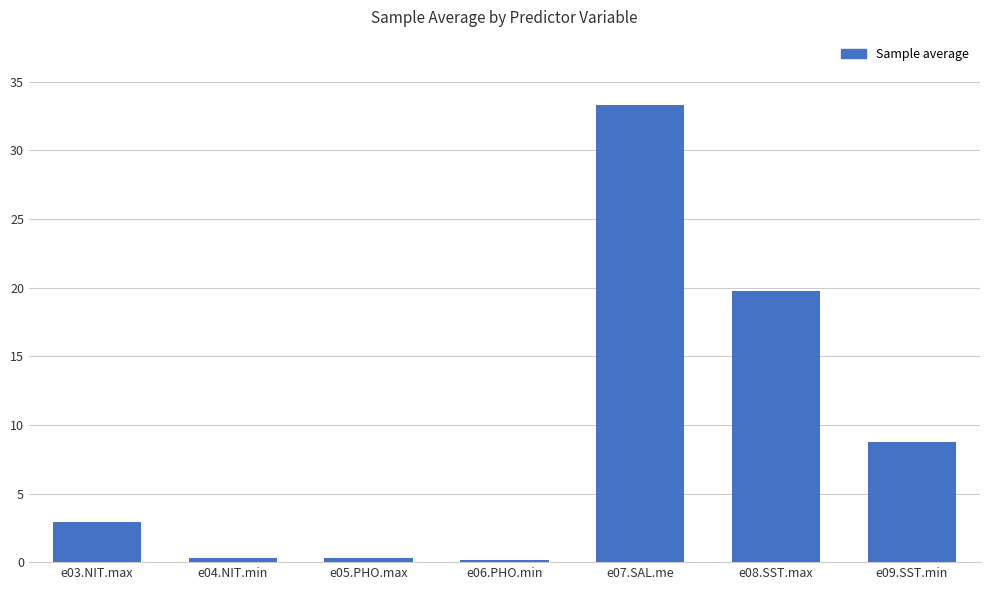

True or false: the data shows 0.3 at e04.NIT.min.

True